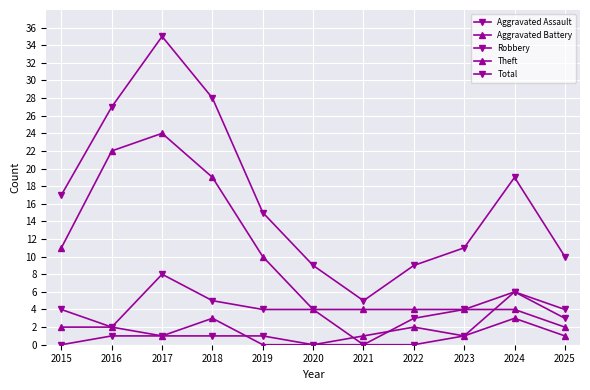

Does the chart display data point markers on the line(s)?

Yes